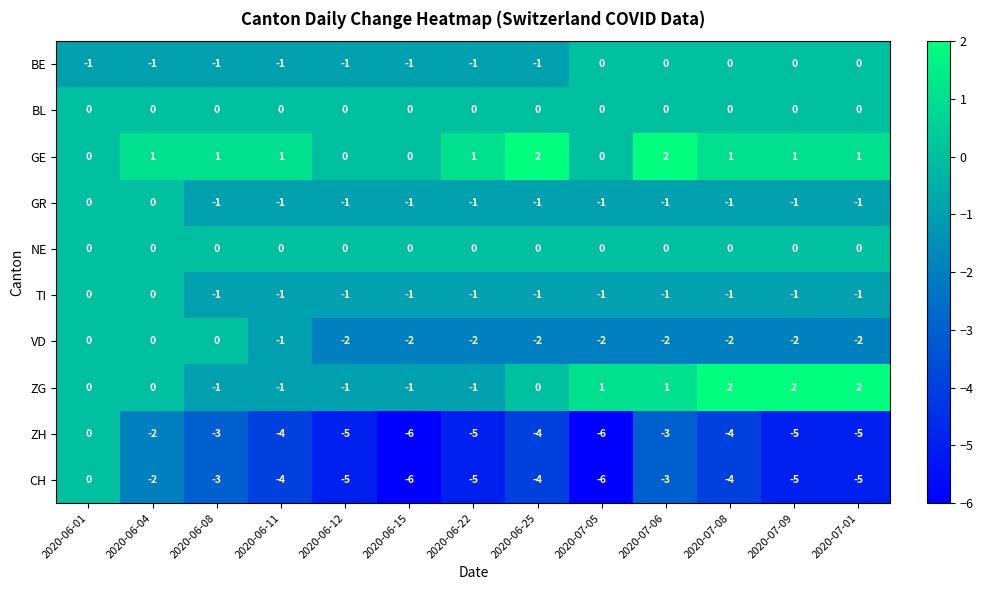

What is the sum of the VD values at 2020-07-09 and 2020-06-11?

-3